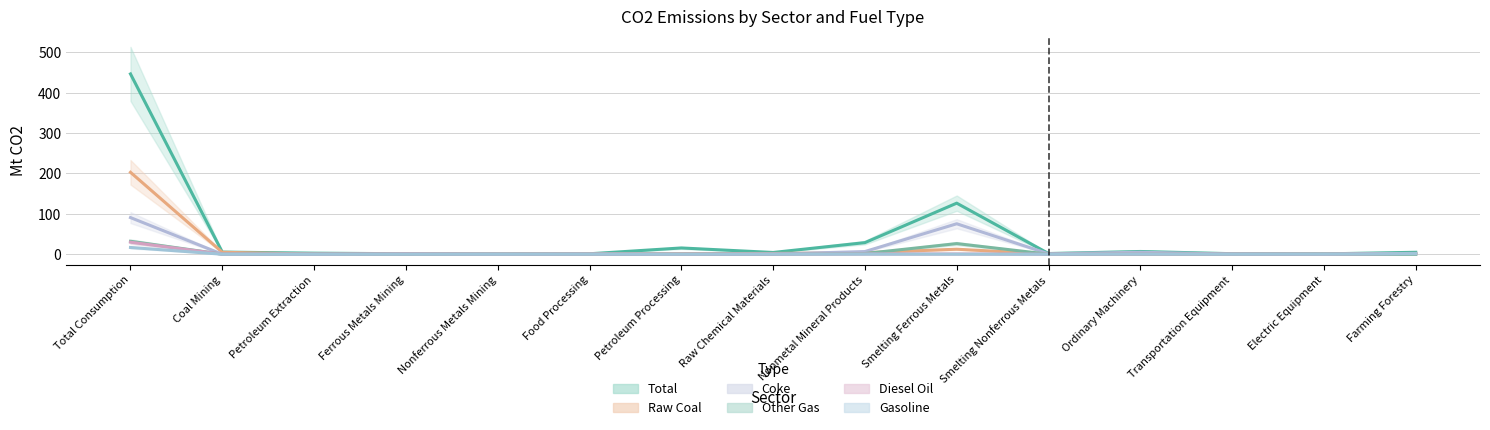

True or false: Diesel Oil has more than 1 interior local peaks.

True